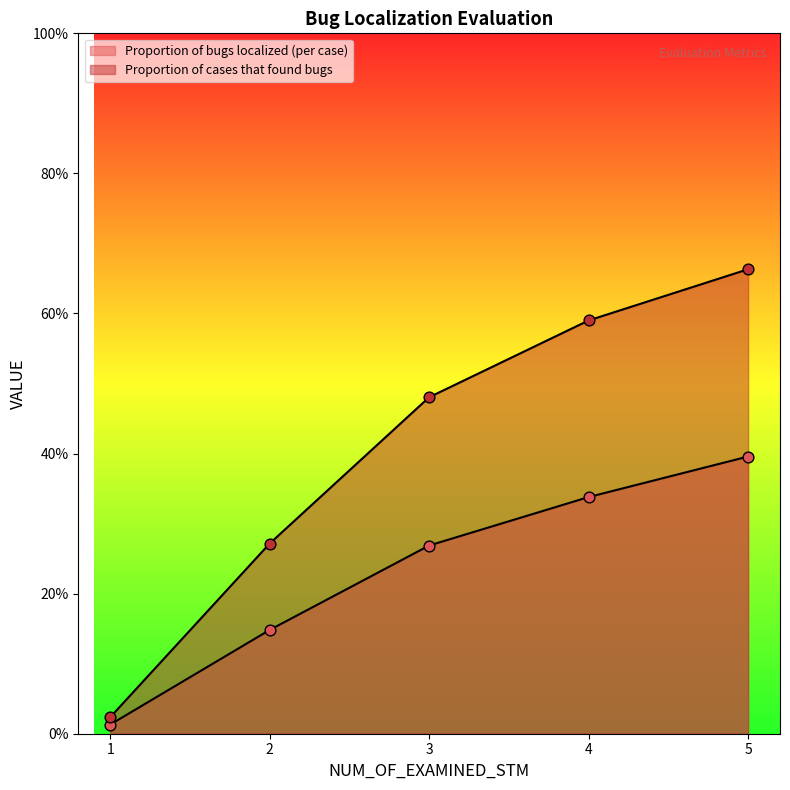

Which series has the largest total across all categories?

Proportion of cases that found bugs